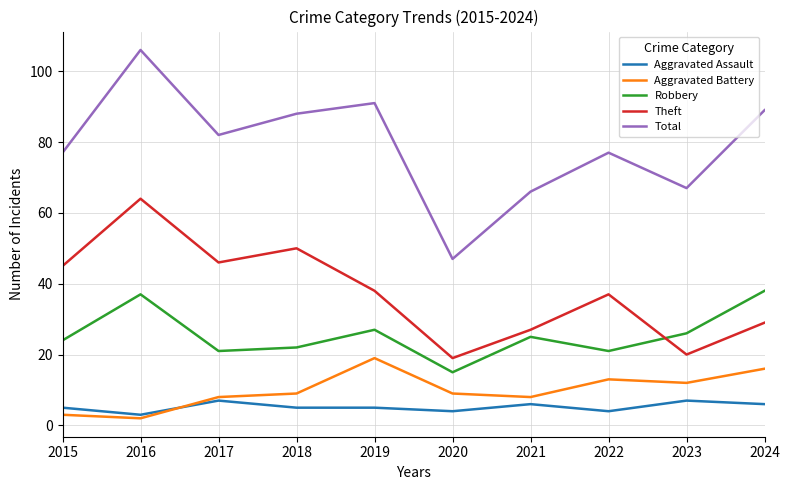

Which category has the highest value in the Robbery series?

2024